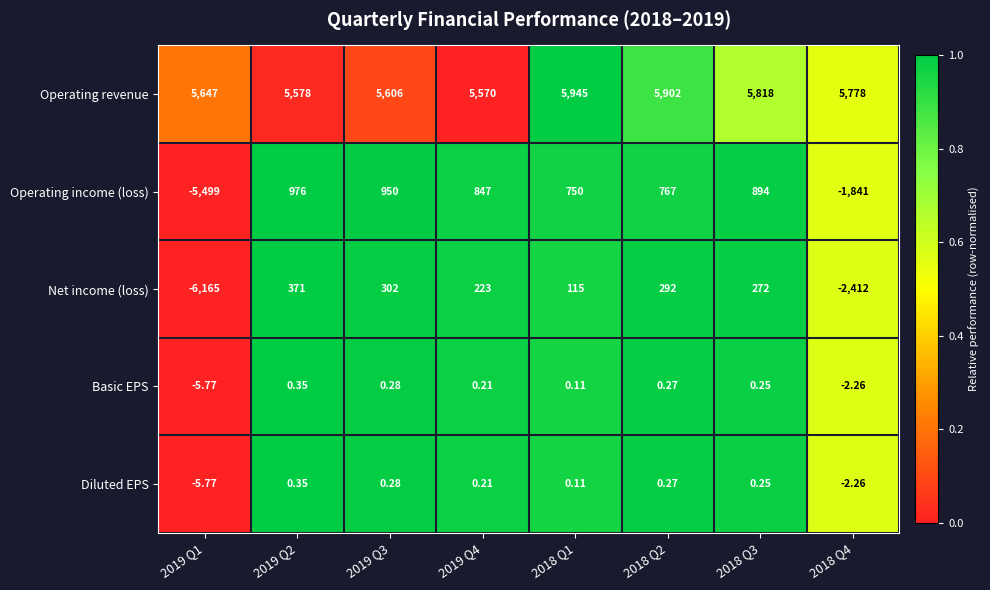

Which series has the largest total across all categories?

Operating revenue